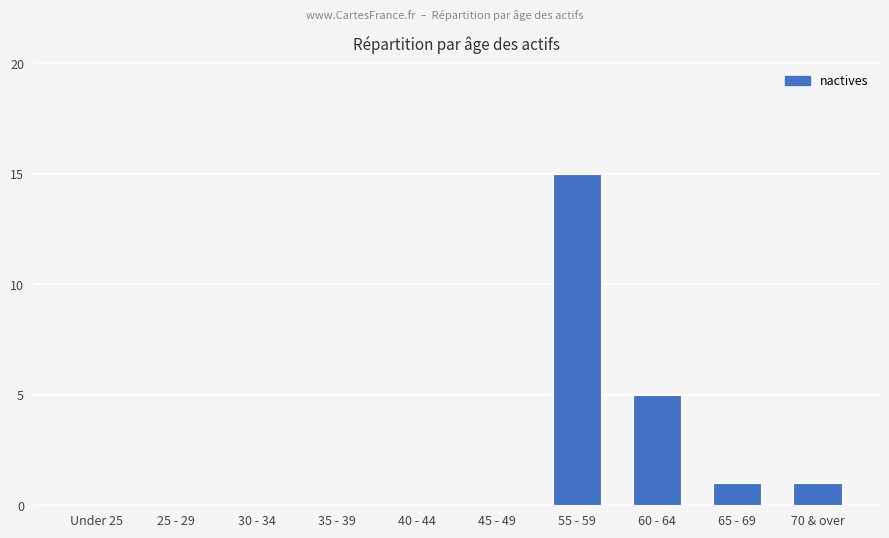

The value at 55 - 59 is 15. True or false?

True